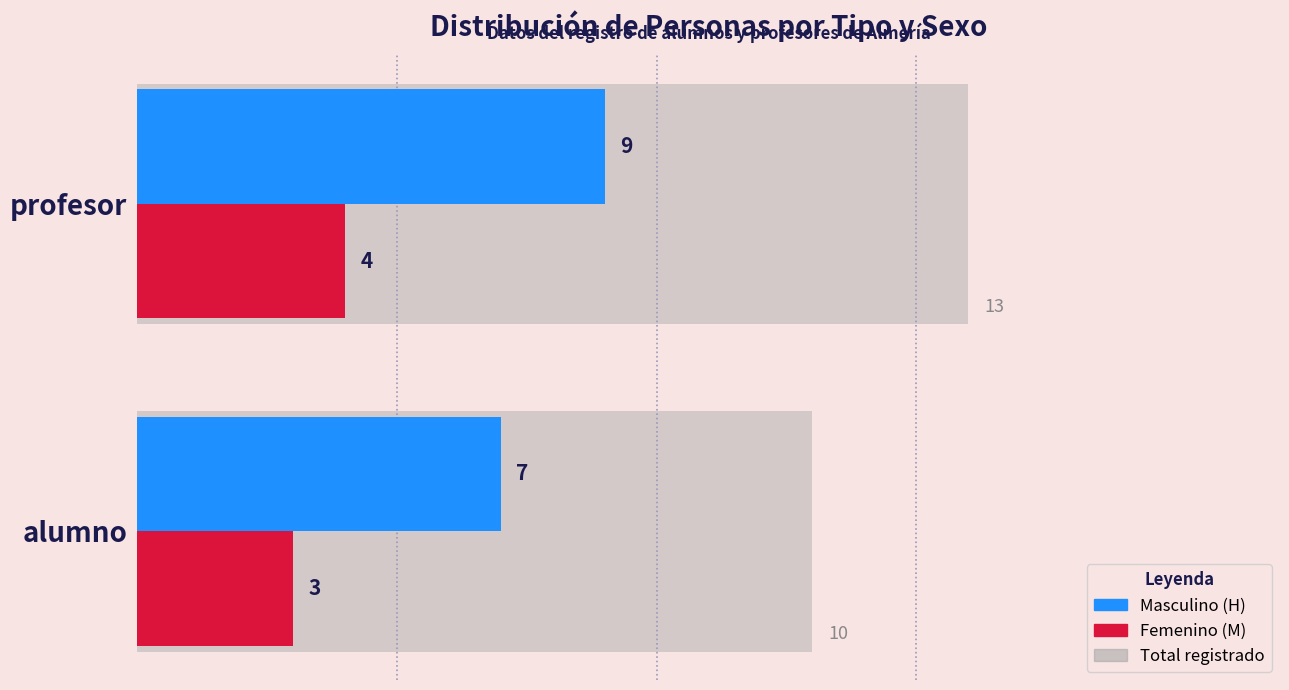

At which category is the sum across all series the highest?

profesor